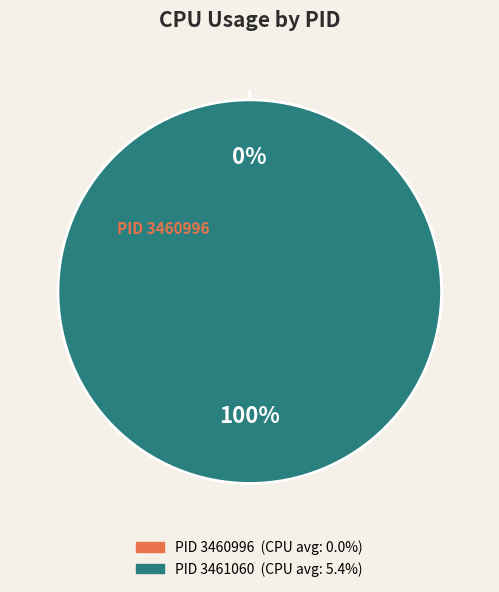

Is there any slice that represents more than half of the pie?

Yes